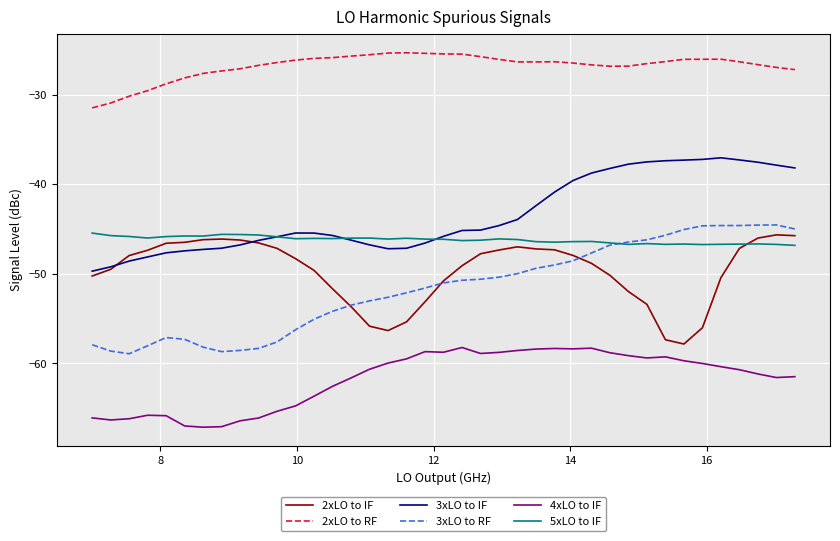

True or false: 2xLO to RF and 4xLO to IF cross at least once.

False